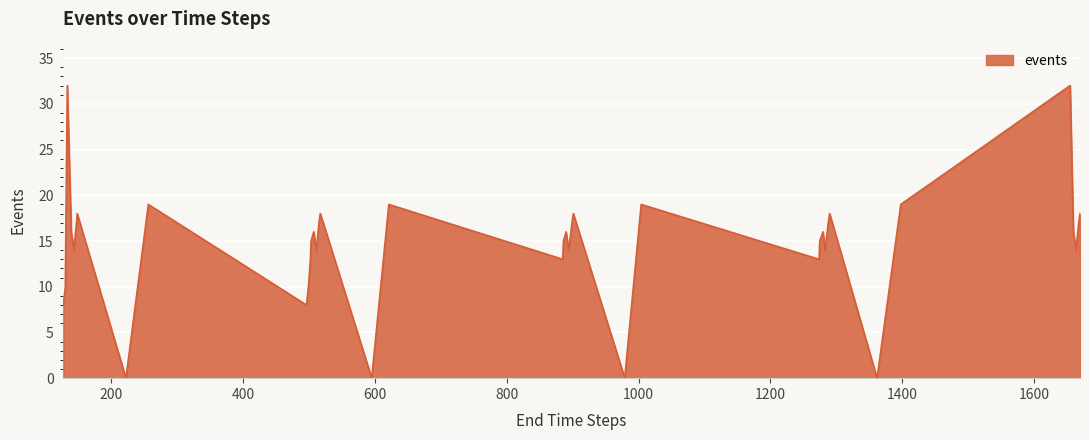

What is the difference between the maximum and minimum values?

32